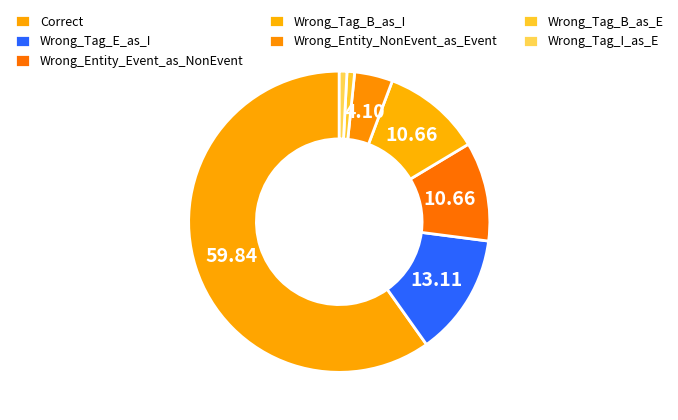

How many slices are in this pie chart?

7